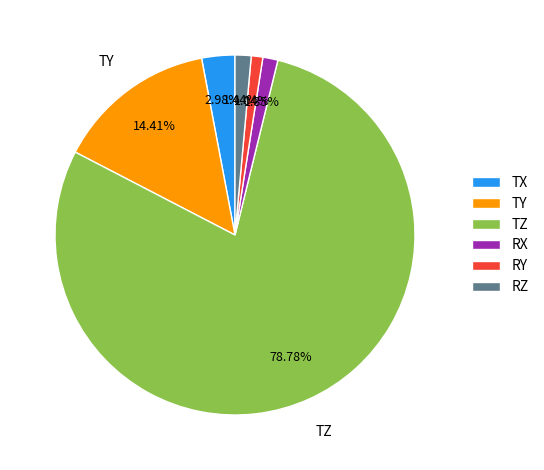

How many slices are in this pie chart?

6